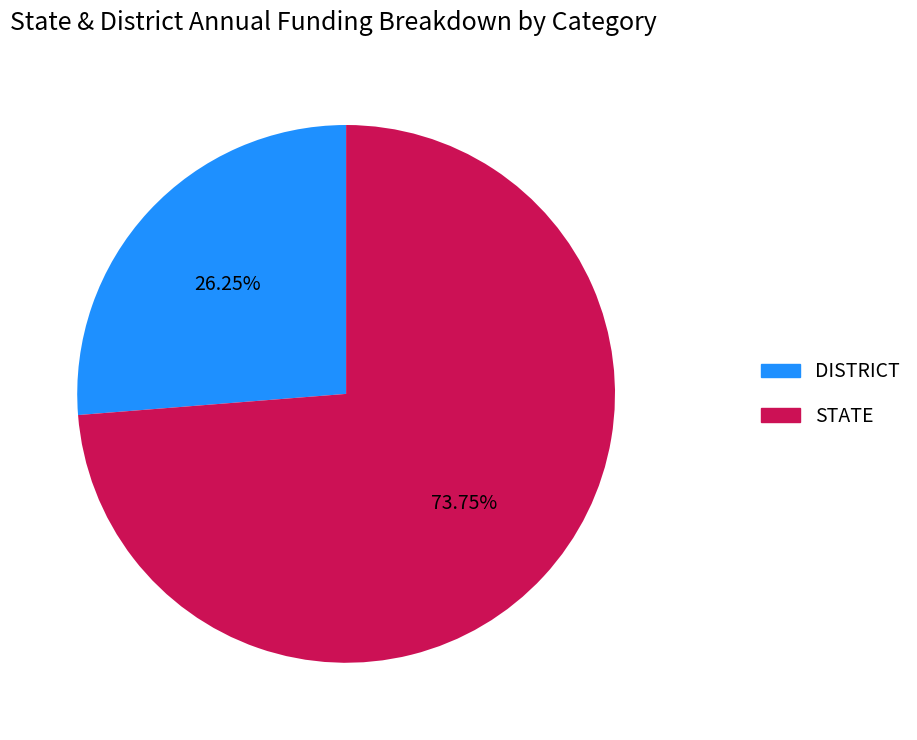

Is there a majority slice in this chart?

Yes